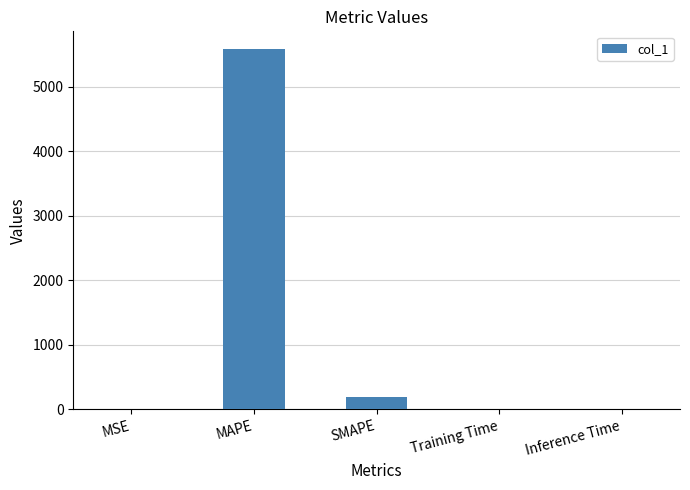

The chart shows a value of 5583.1 at MAPE. True or false?

True